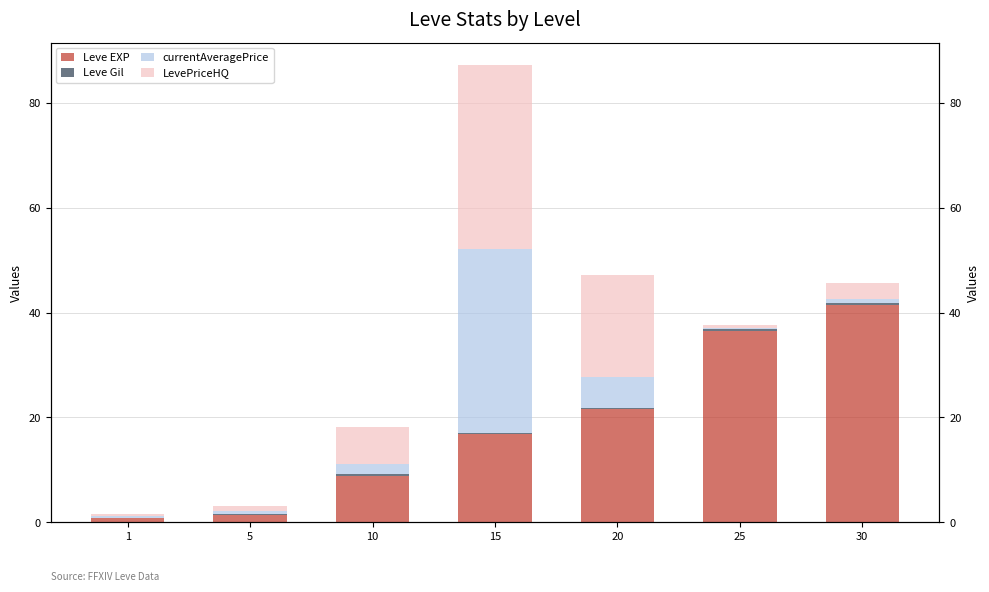

Which series changed the most between 15 and 20?

currentAveragePrice